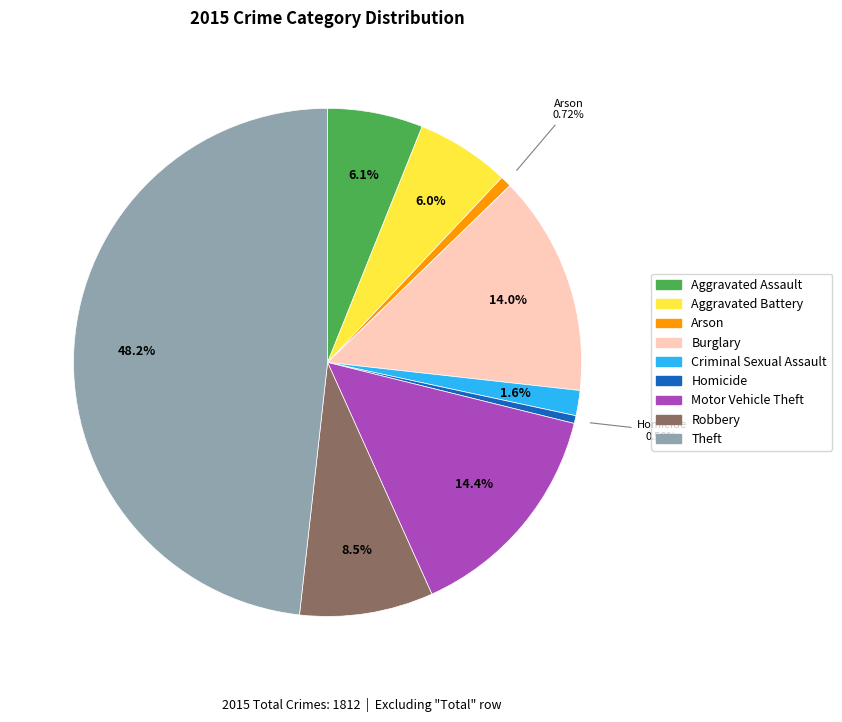

Count the number of slices in the pie.

9